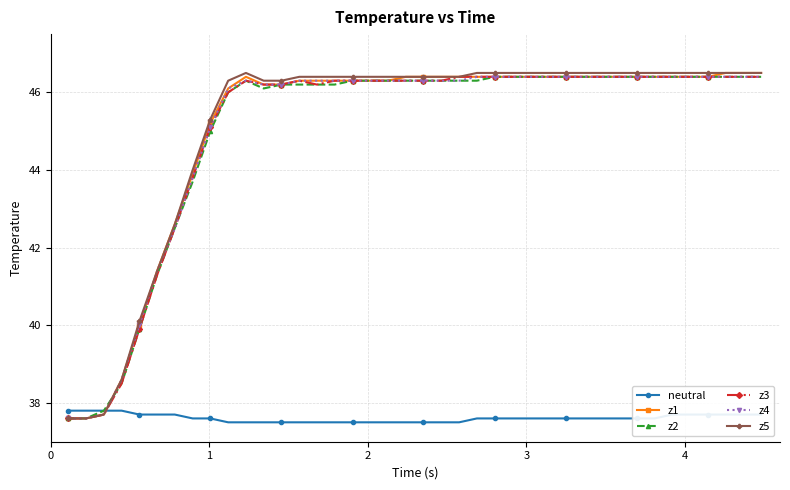

What is the maximum value shown in the chart?

46.5